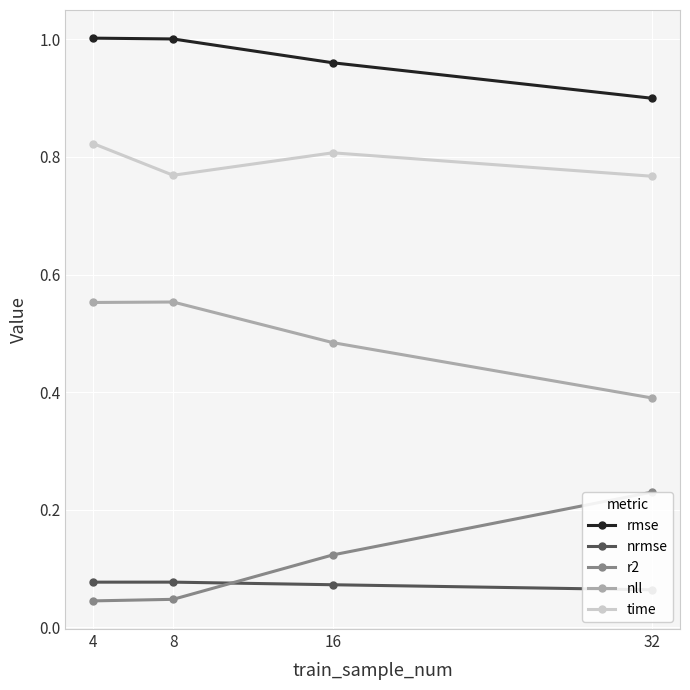

True or false: r2 and nll intersect in this chart.

False